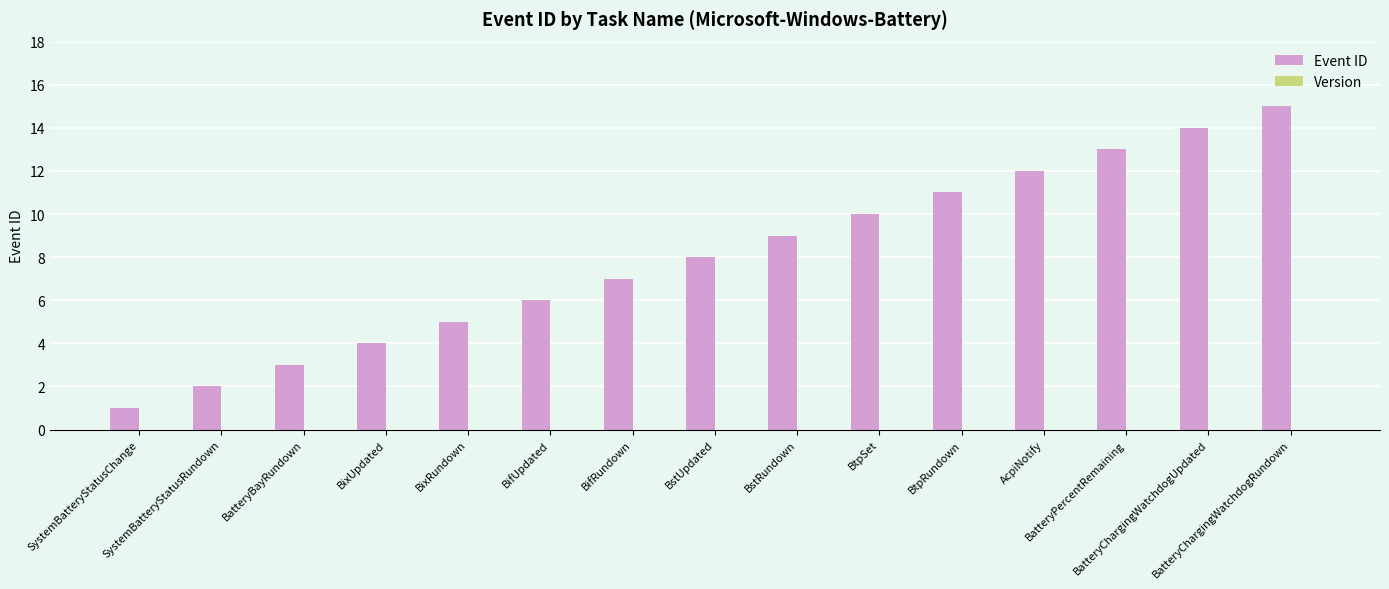

What is the difference between the maximum and second lowest values?

13